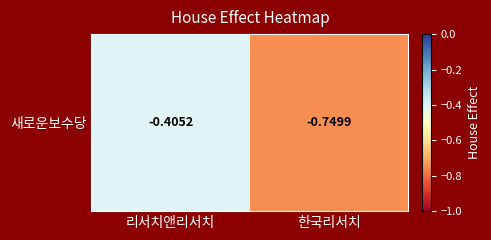

Between 리서치앤리서치 and 한국리서치, which is larger?

리서치앤리서치